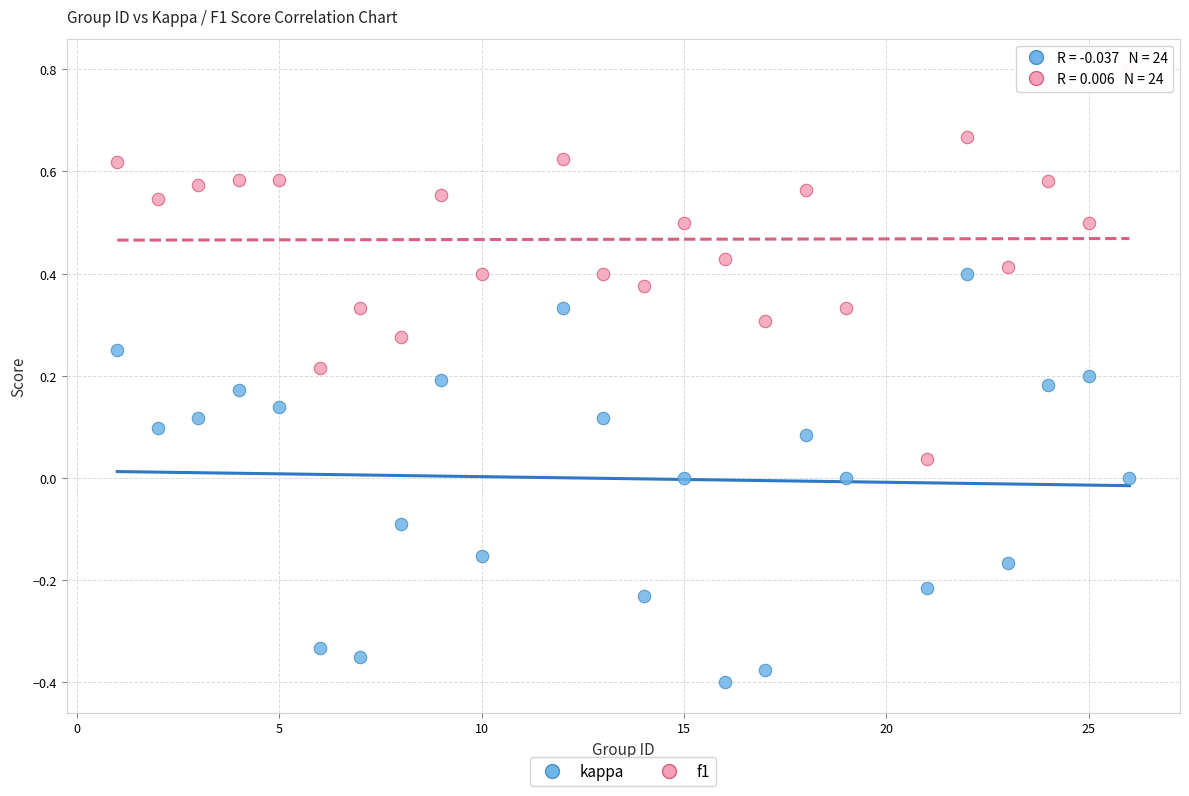

Which series contains the highest Y value?

f1